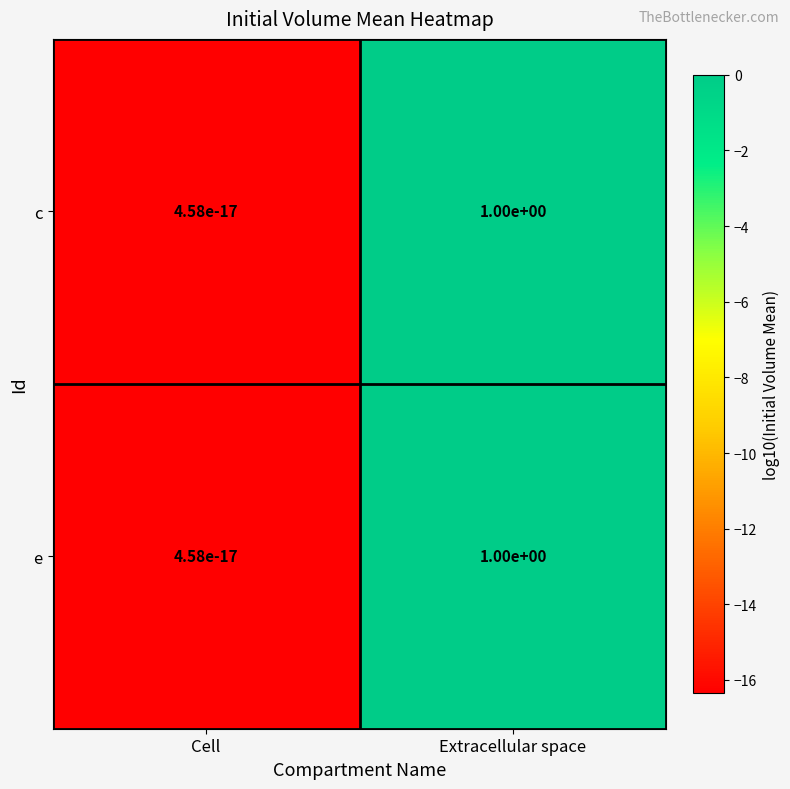

At which category does the chart reach its peak across all series?

Extracellular space